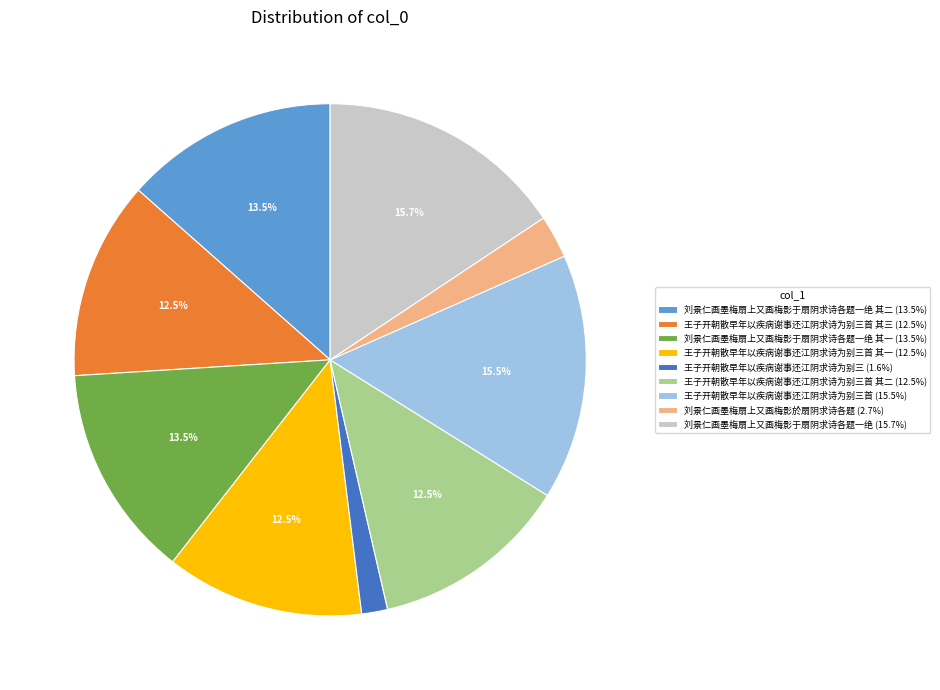

Approximately how many times larger is the value at 王子开朝散早年以疾病谢事还江阴求诗为别三首 (15.5%) compared to 王子开朝散早年以疾病谢事还江阴求诗为别三首 其二 (12.5%)?

1.2